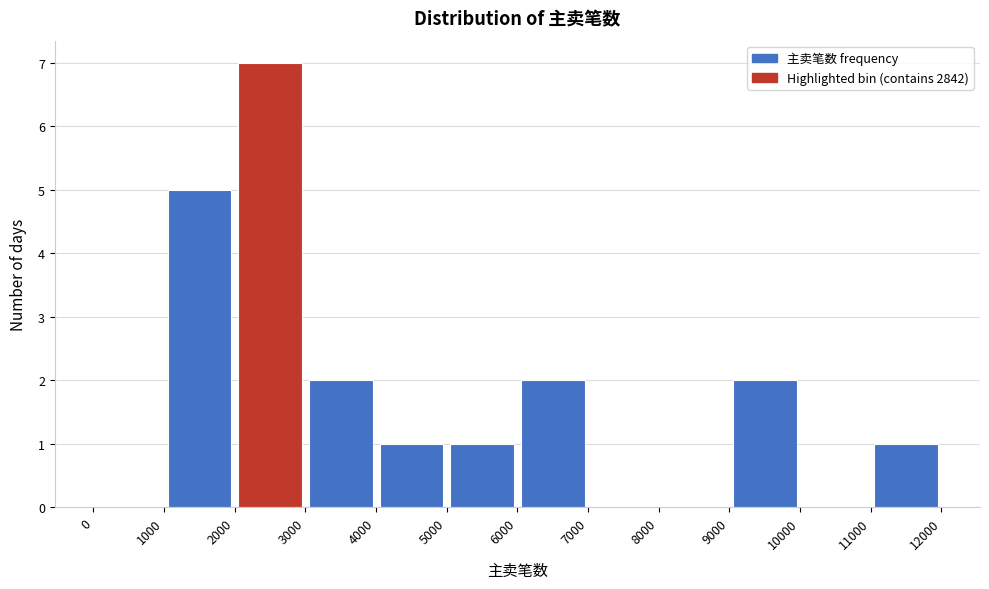

What is the height of the bar covering 6000 to 7000 on the x-axis? The values are not printed on the chart, so give them approximately, as read against the axis.

2